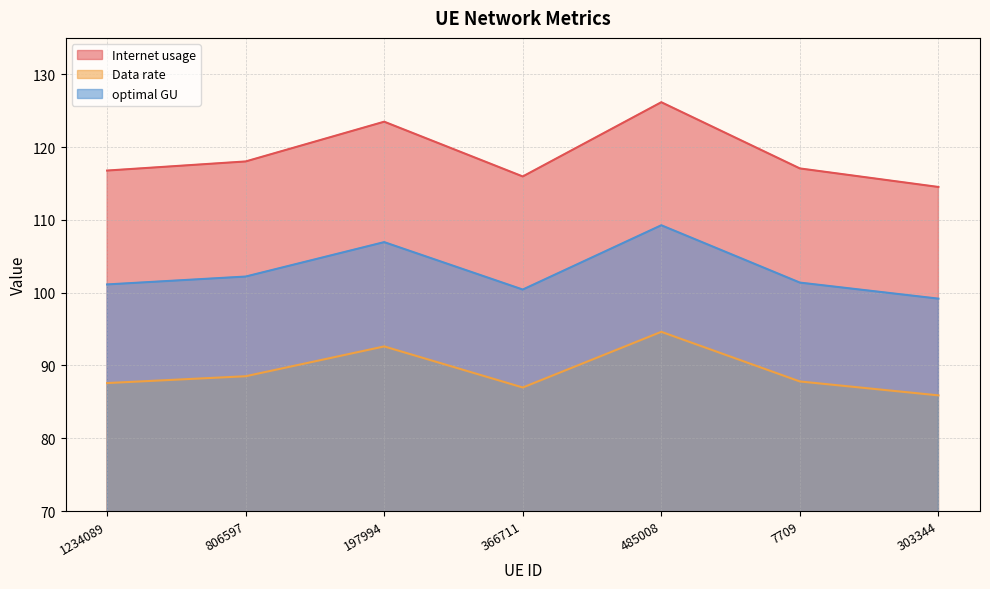

How many values in the Internet usage series exceed 117?

4